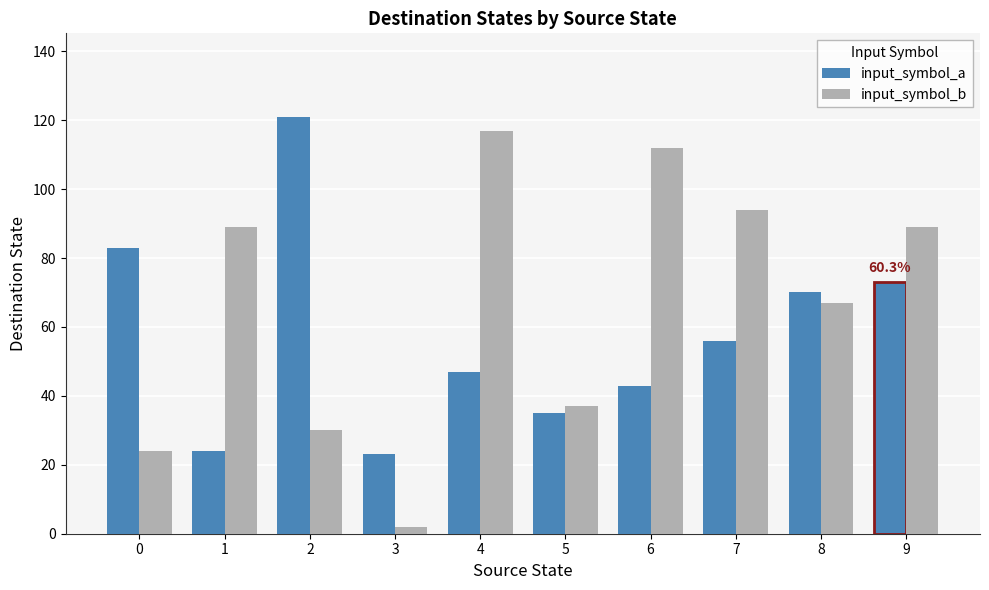

At how many categories does at least one series exceed 35?

9